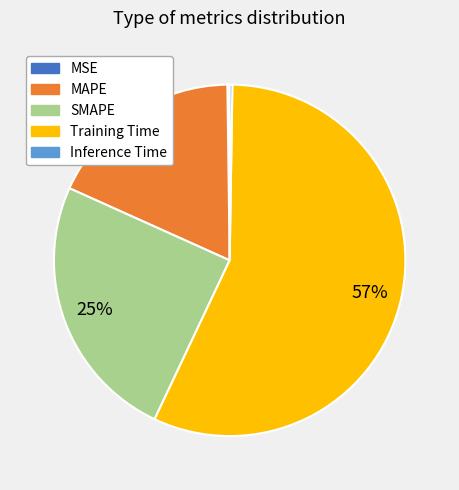

Is there a majority slice in this chart?

Yes